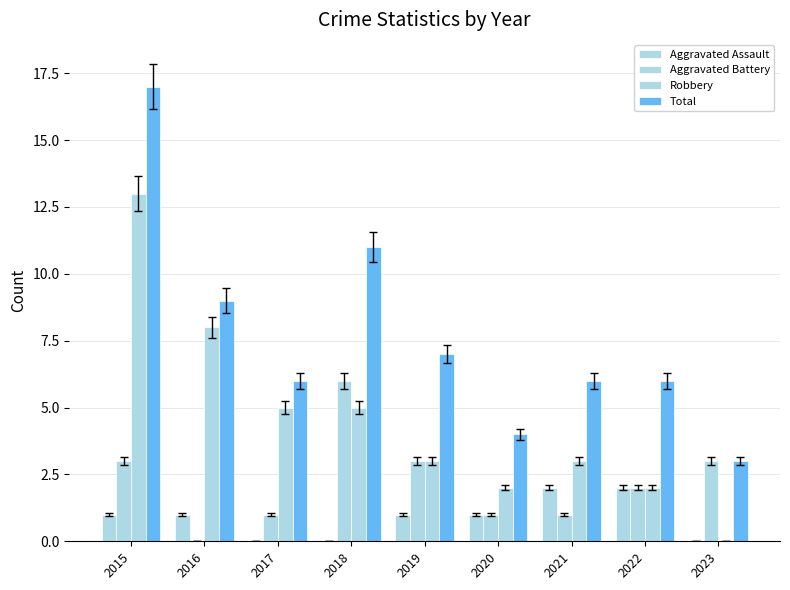

Which series has the largest total across all categories?

Total